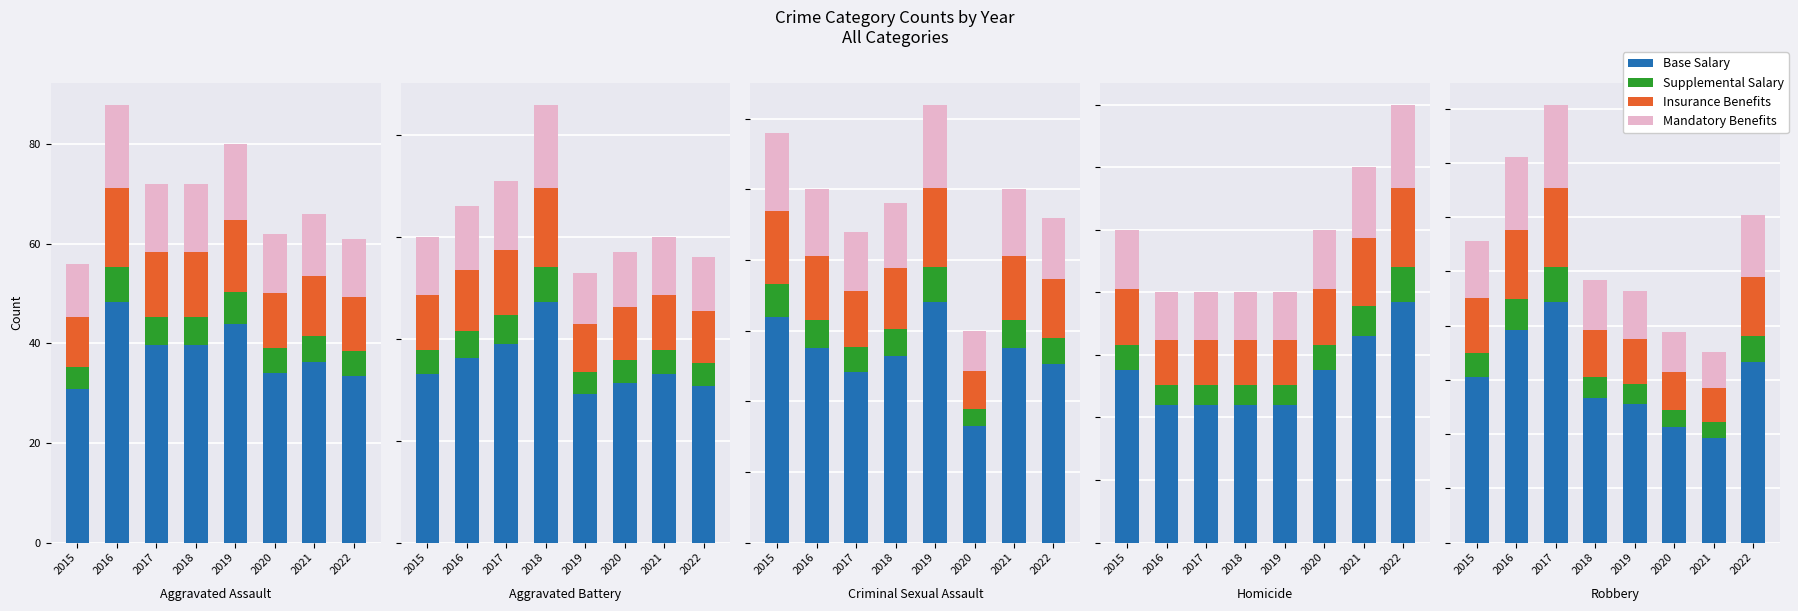

What is the value of the Base Salary bar at the 6th from the left?

53.4